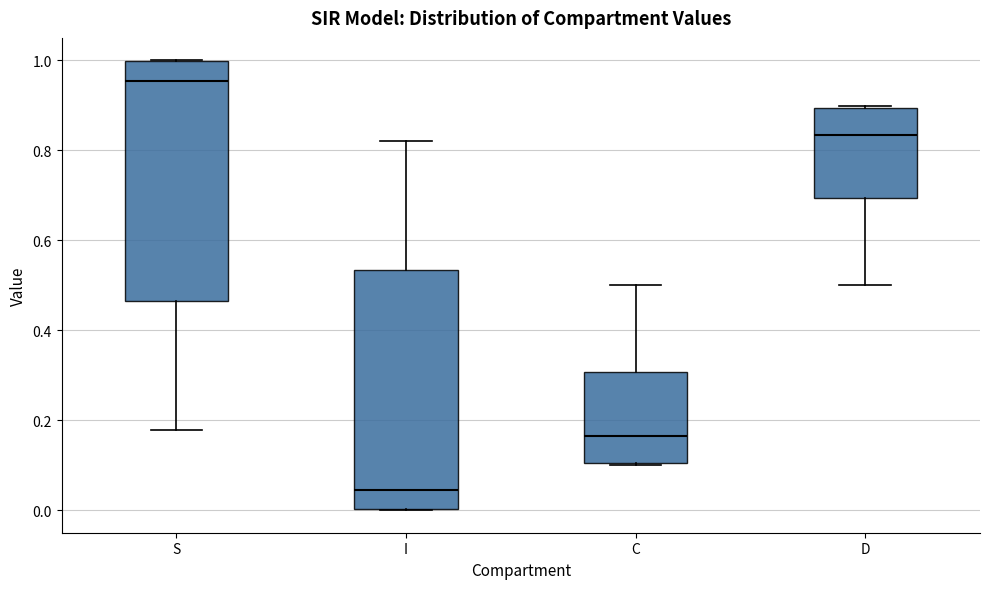

Where does the median line of the box for D sit on the y-axis? The values are not printed on the chart, so give them approximately, as read against the axis.

0.84